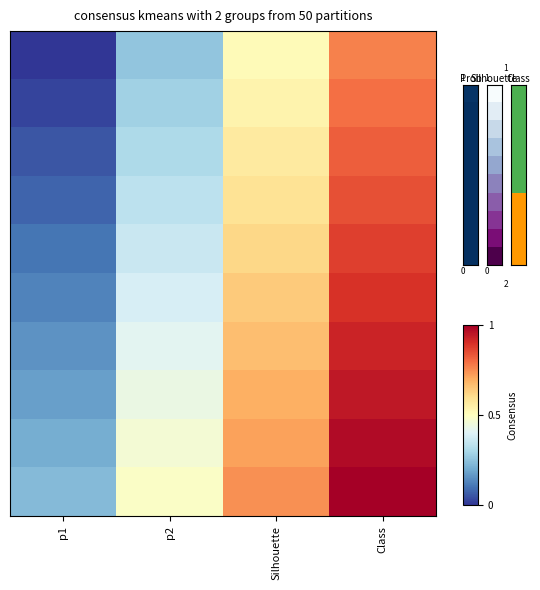

What is the spread (max minus min) of values at p1?

9